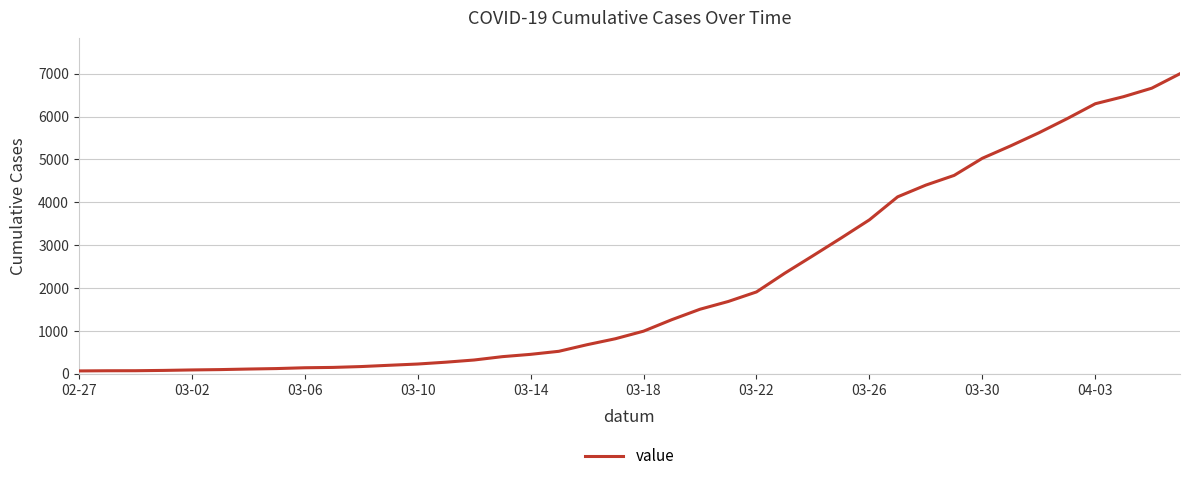

How many lines are shown in the chart?

1